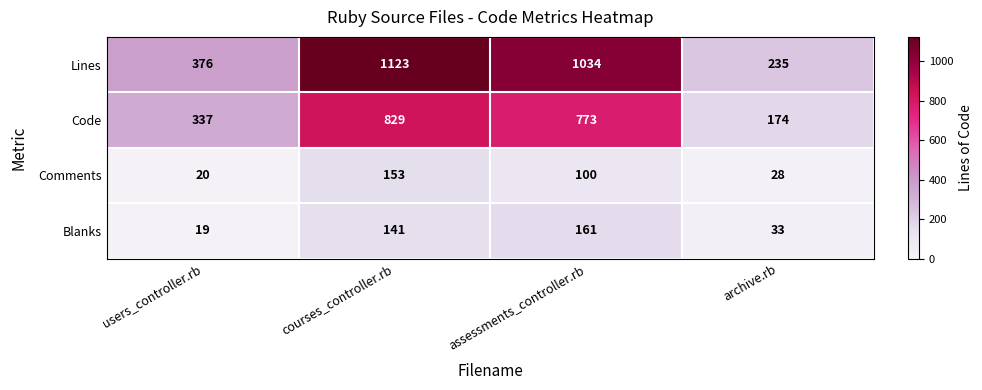

Where is Code nearest to the value 501?

users_controller.rb